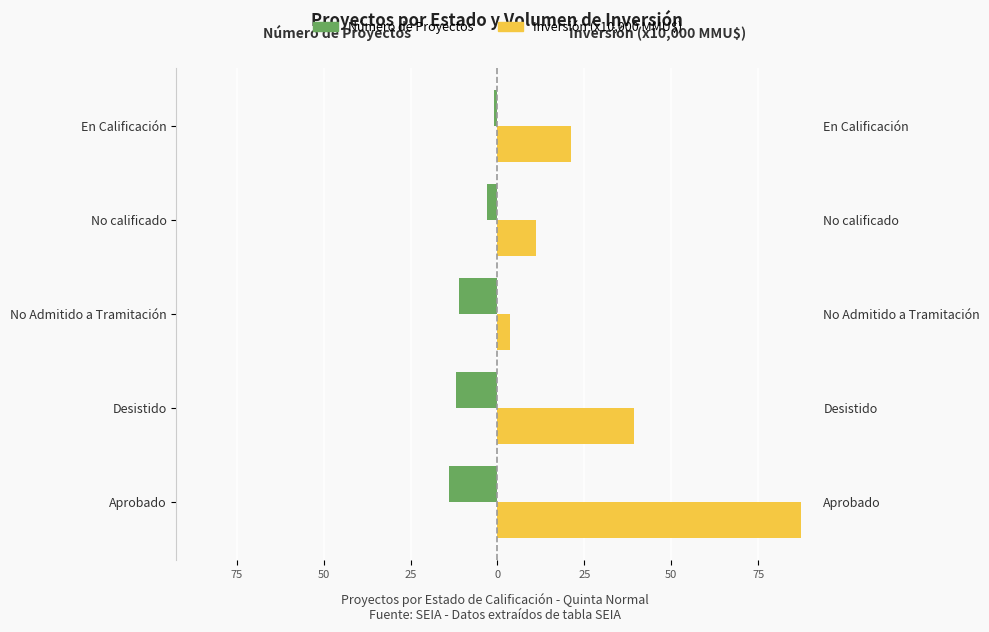

What is the difference between the second highest and minimum values in the Número de Proyectos series?

11.0